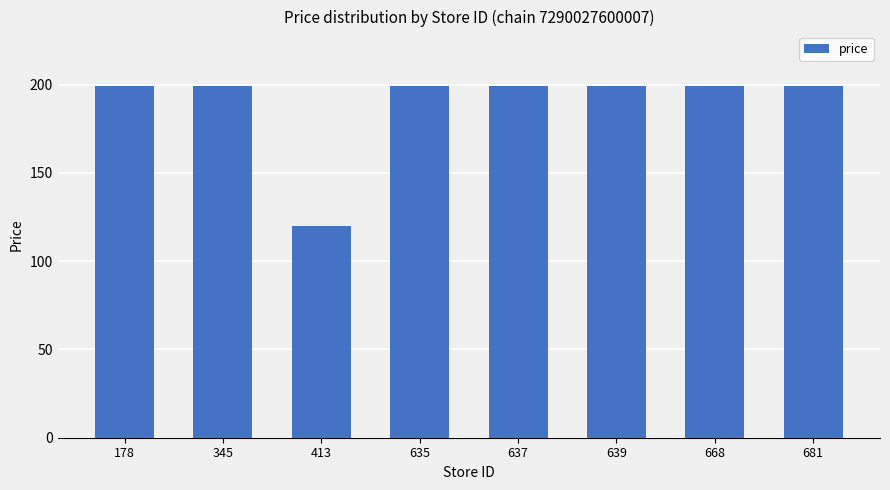

What is the difference between the maximum and minimum values?

79